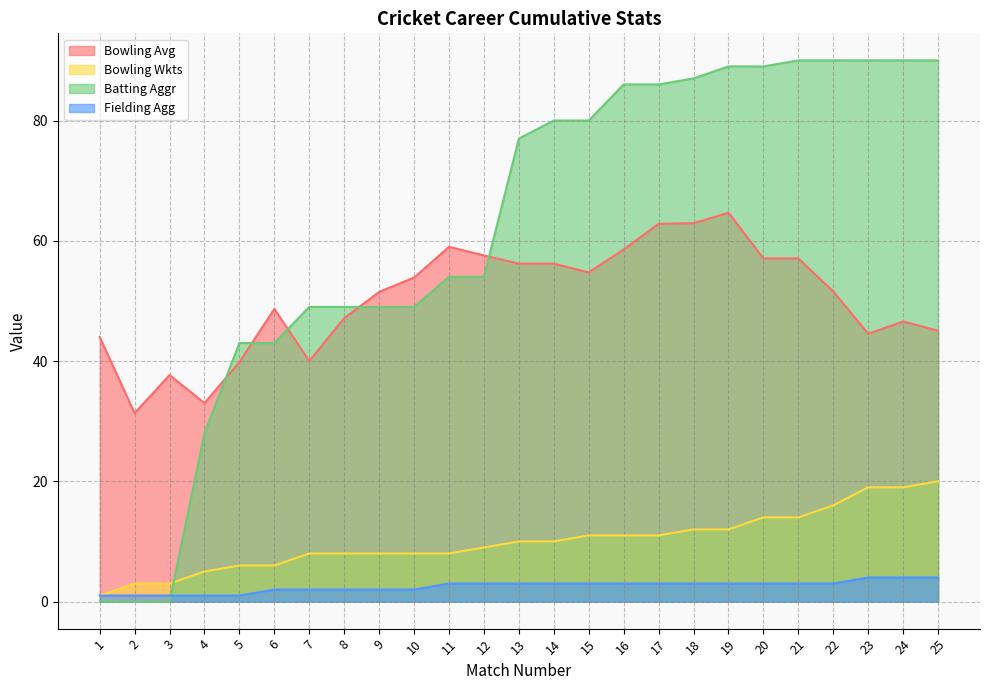

Which series has the widest spread of values?

Batting Aggr